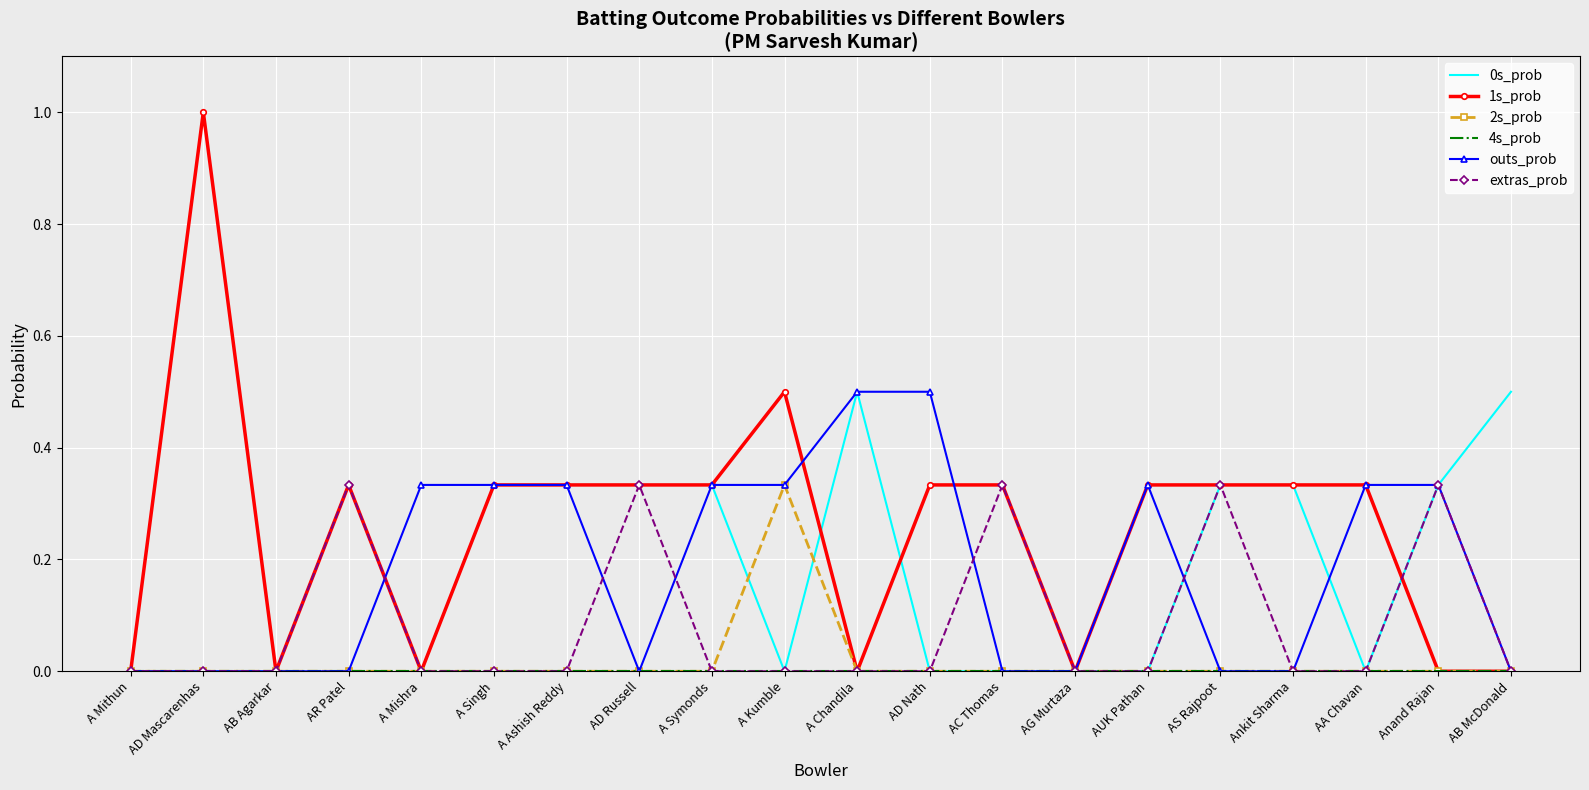

The outs_prob series shows 0.2 at A Chandila. True or false?

False